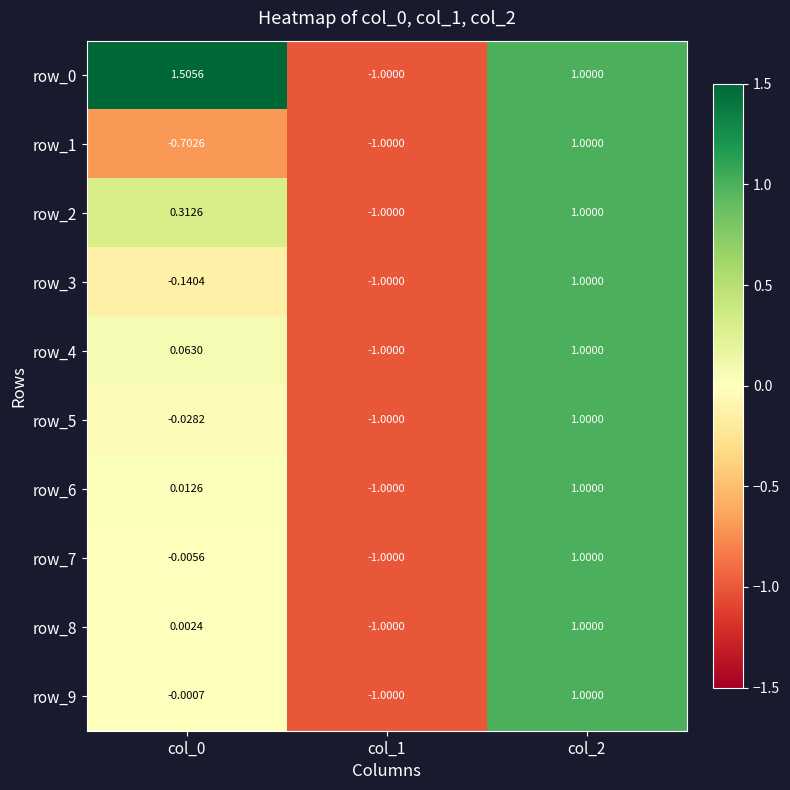

What is the difference between the row_6 values at col_0 and col_1?

1.0